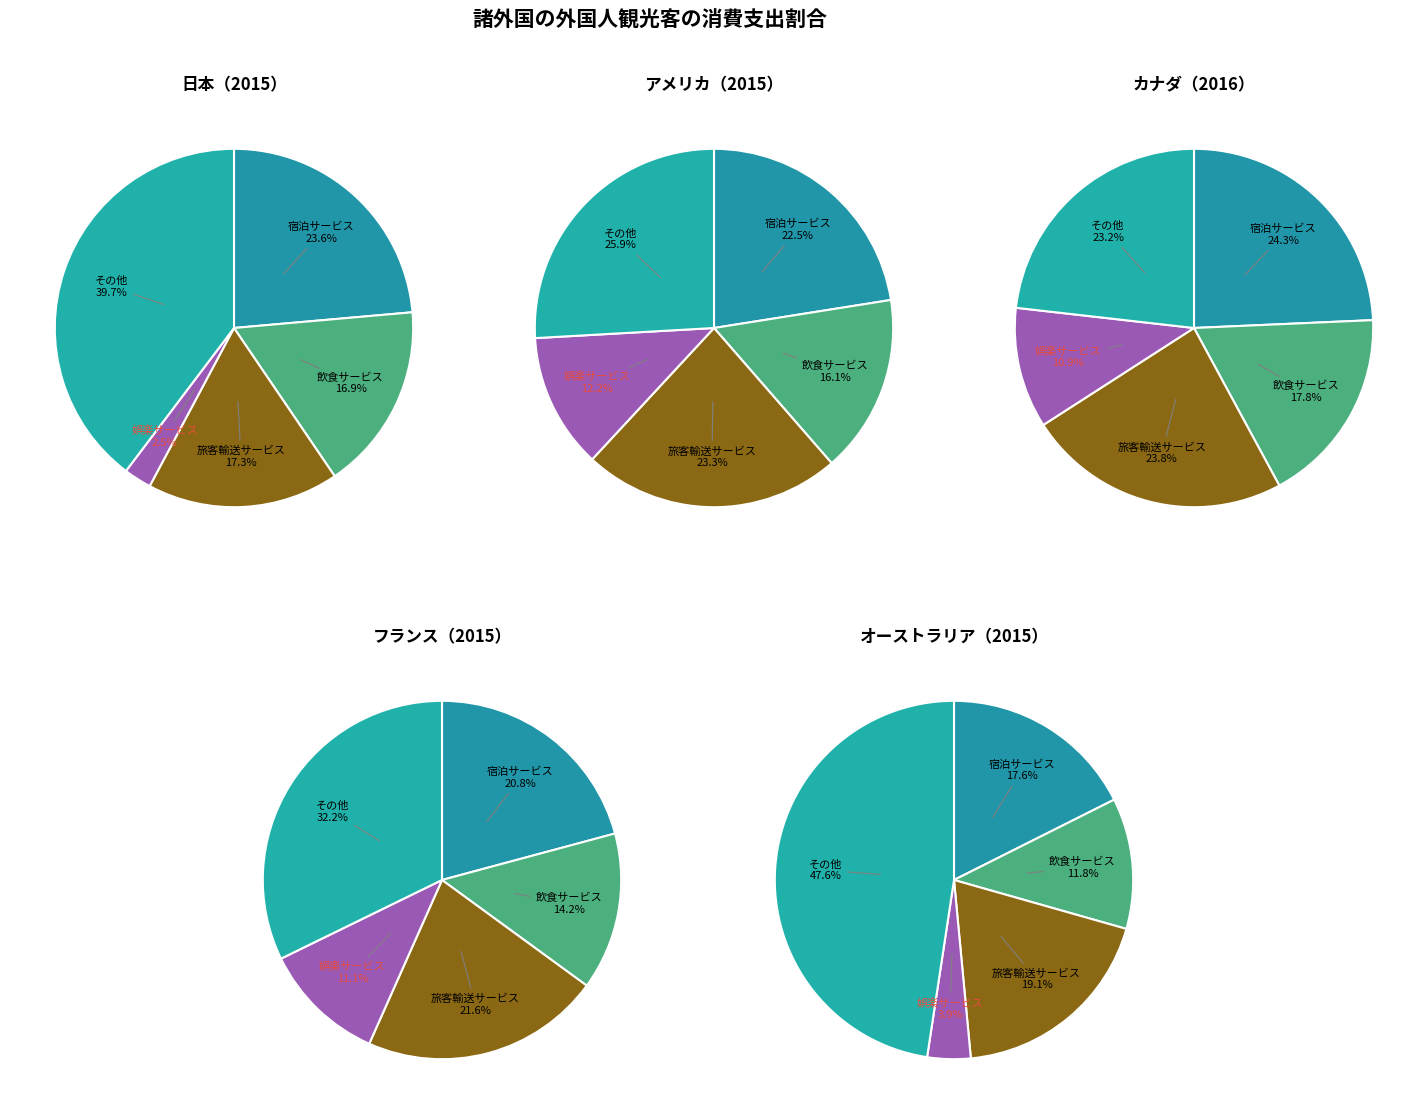

How many segments does this pie chart have?

5